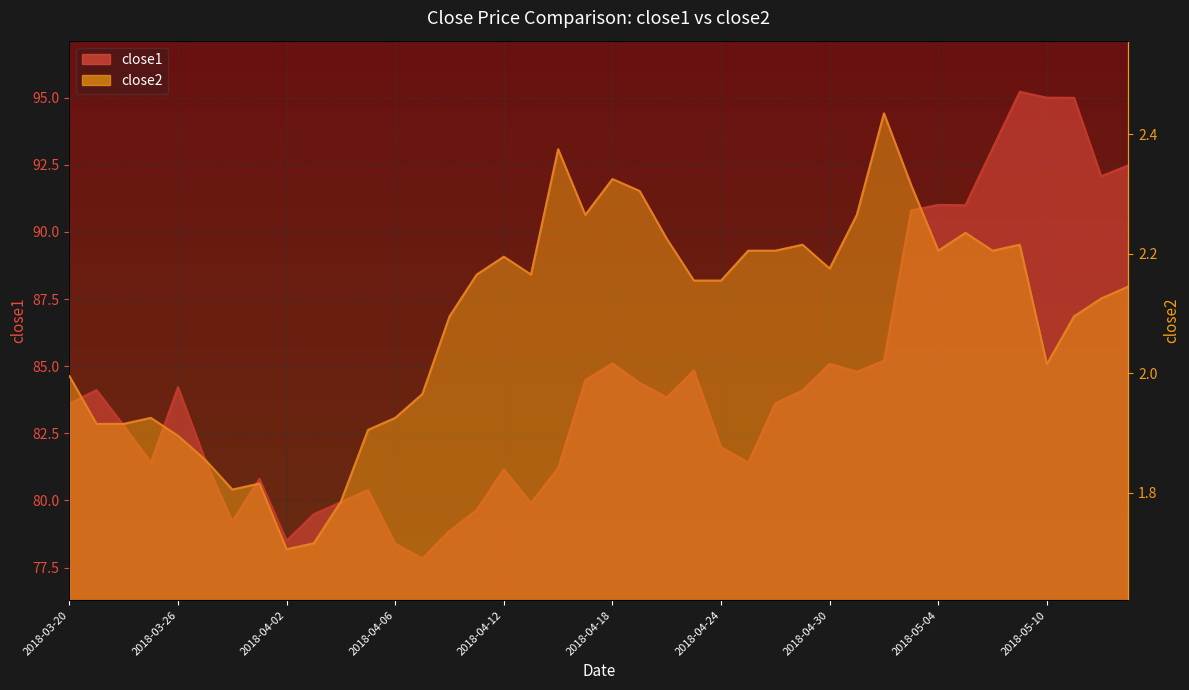

What is the value of the close1 point at the 11th from the left?

79.9